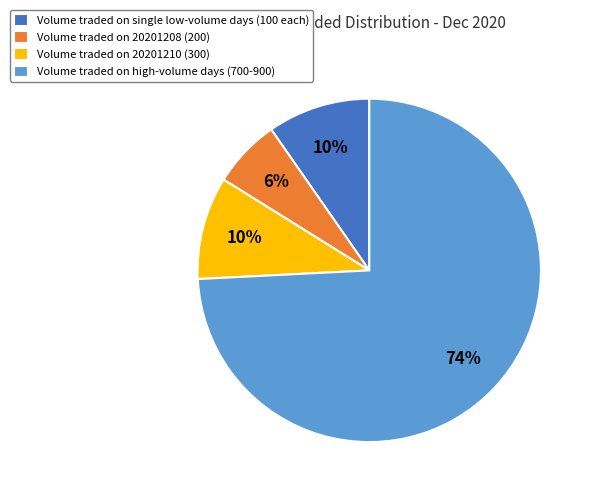

How many slices are in this pie chart?

4